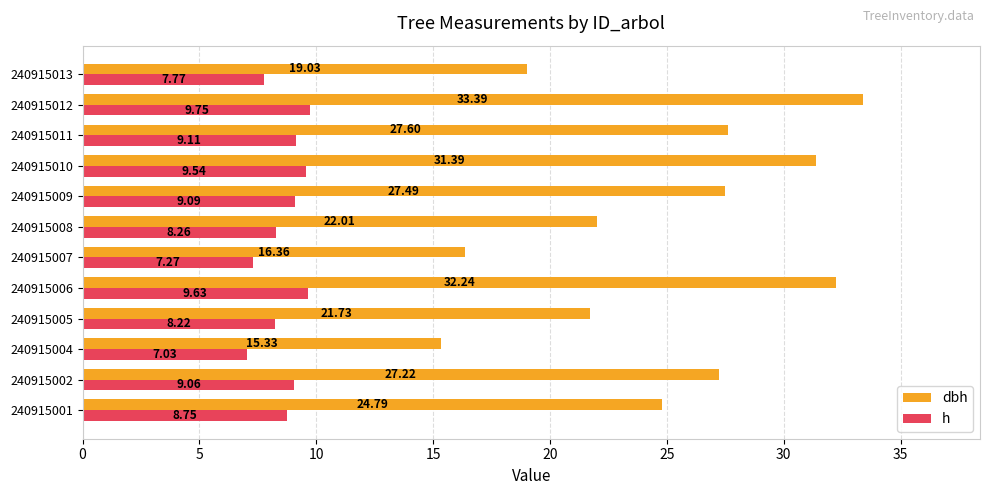

What is the spread (max minus min) of values at 240915001?

16.0